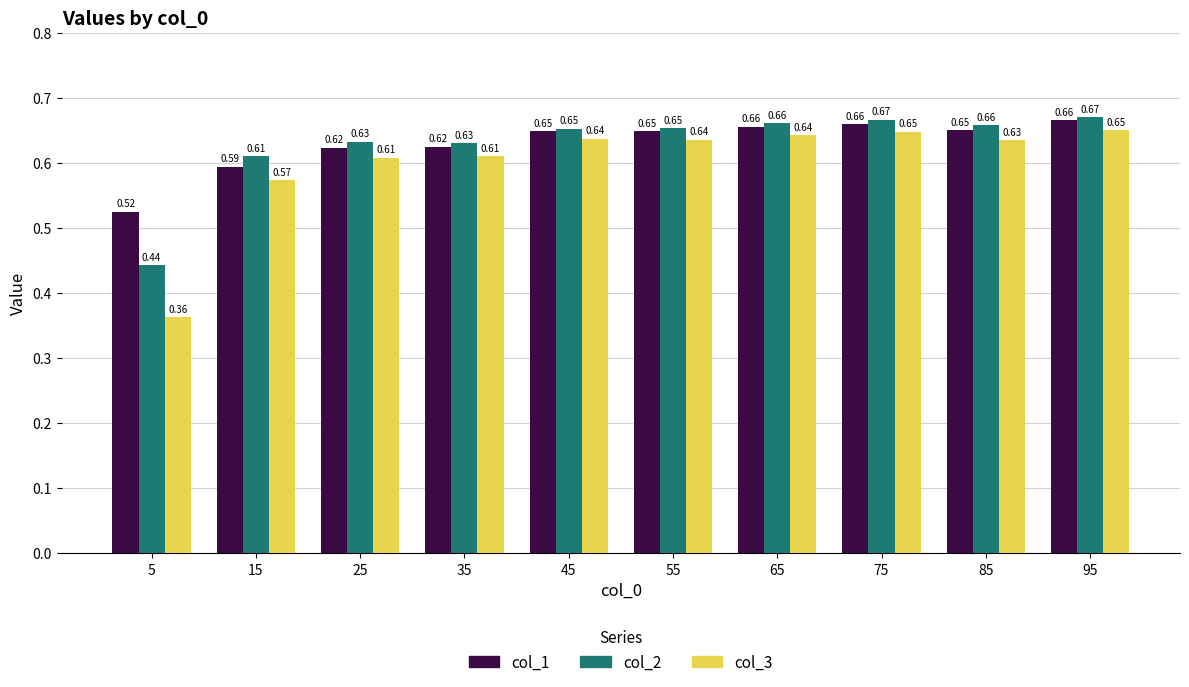

Which series has the largest range (max minus min)?

col_3